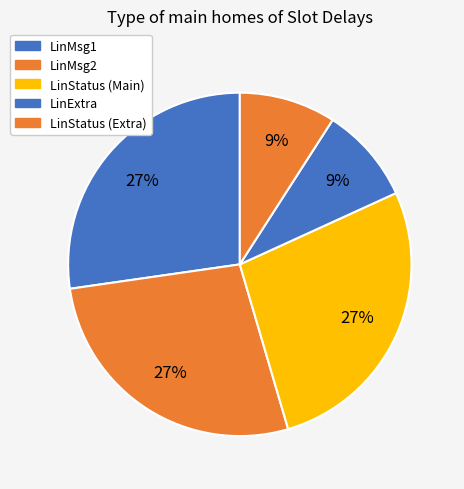

To the nearest percent, what is the difference between the LinMsg1 and LinStatus (Extra) slice percentages?

18%